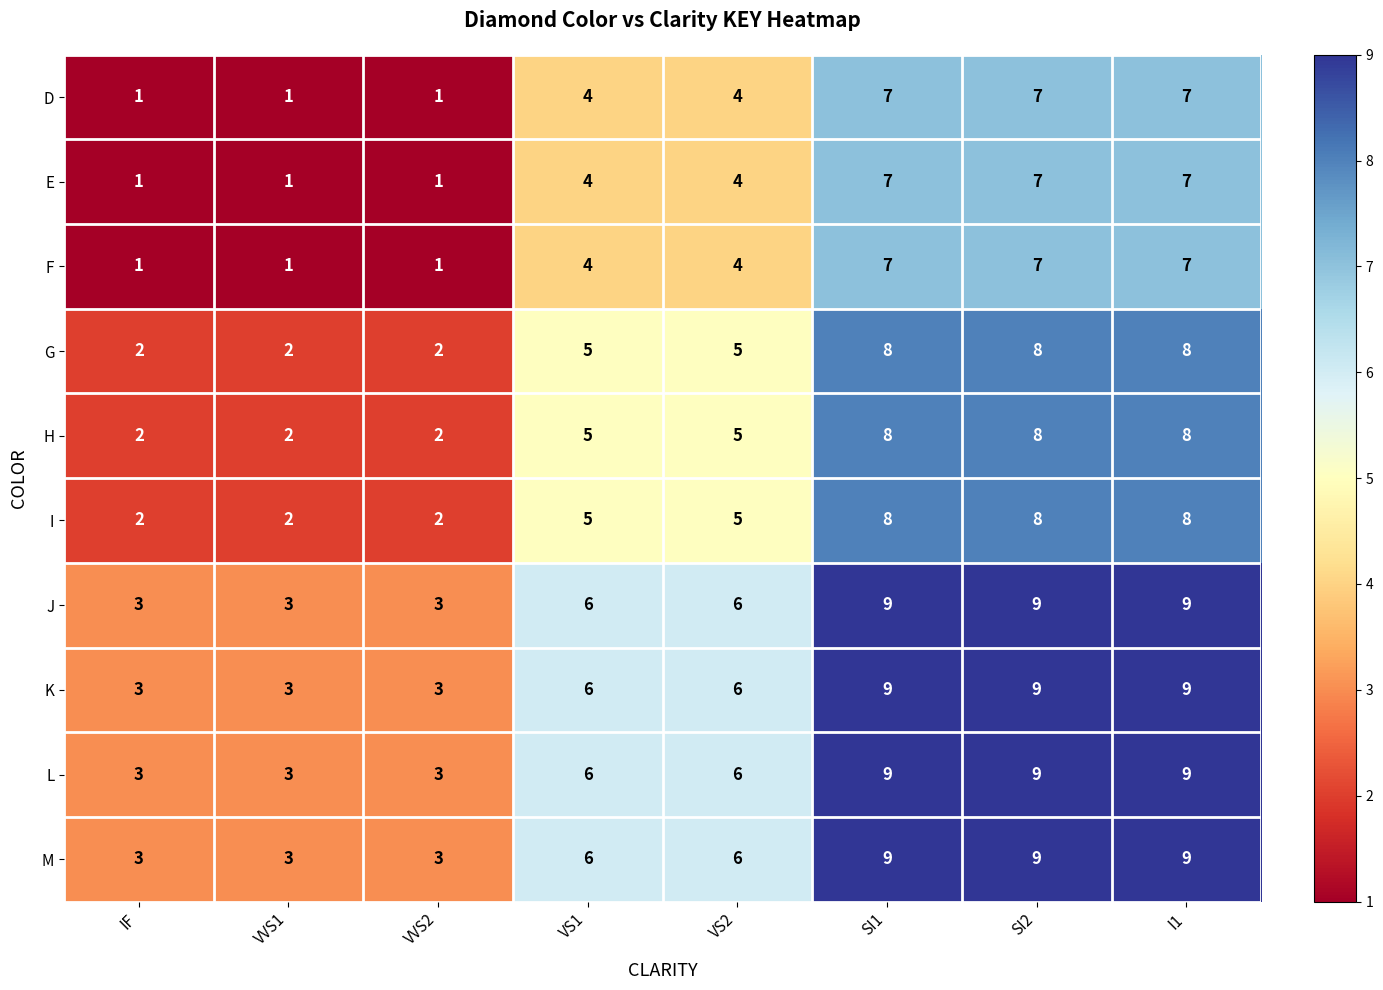

What is the difference between the maximum and minimum values in the E series?

6